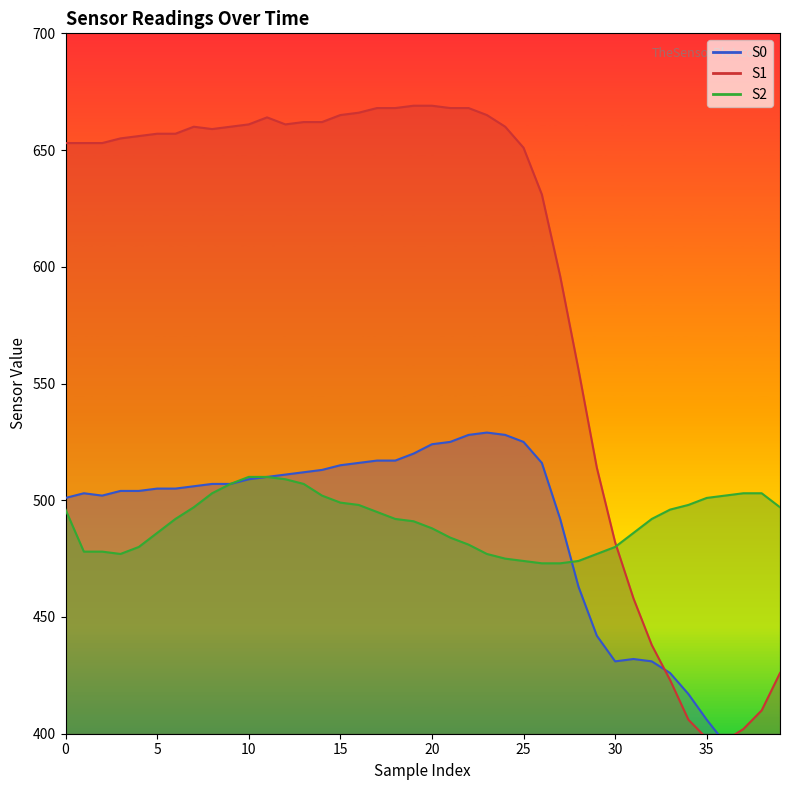

Which has a higher value, 25 or 39?

25